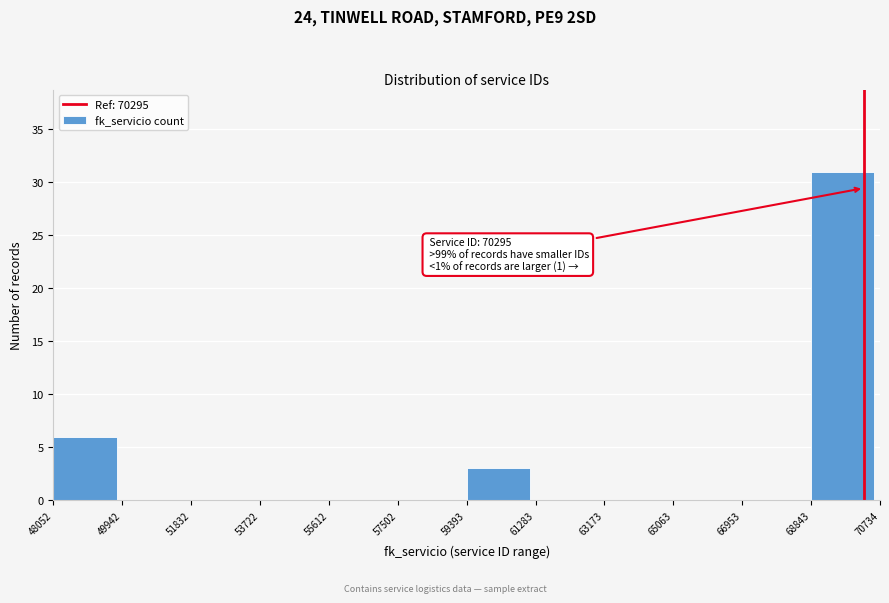

Which range on the x-axis has the tallest bar?

68843 to 70734